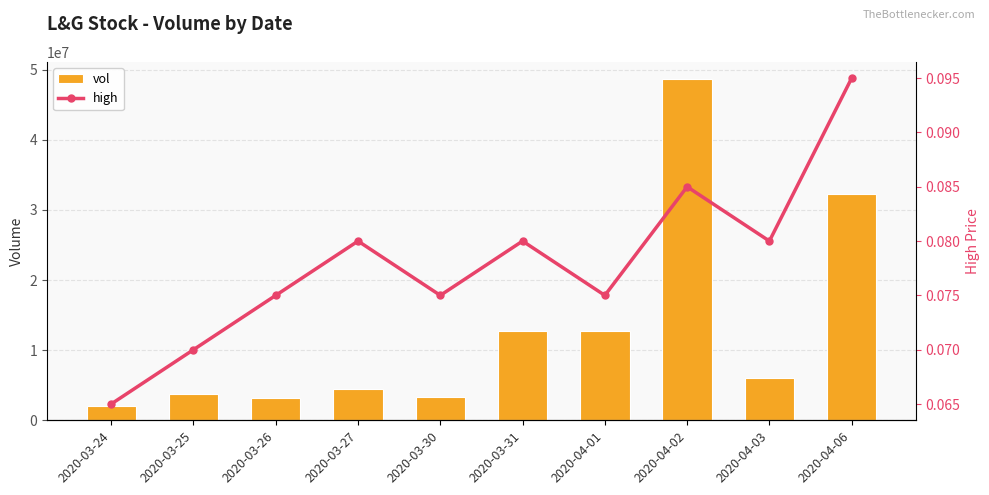

What position from the right is 2020-04-03?

2